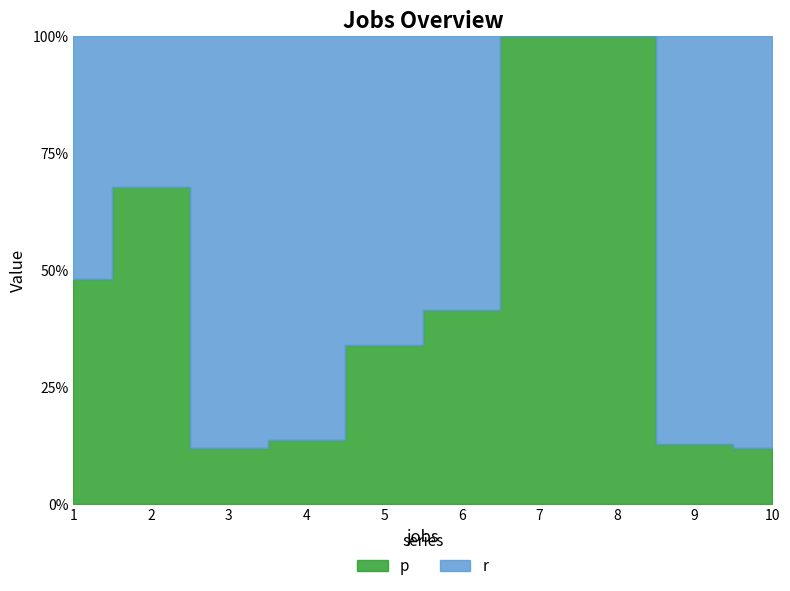

What is the maximum value shown in the chart?

538